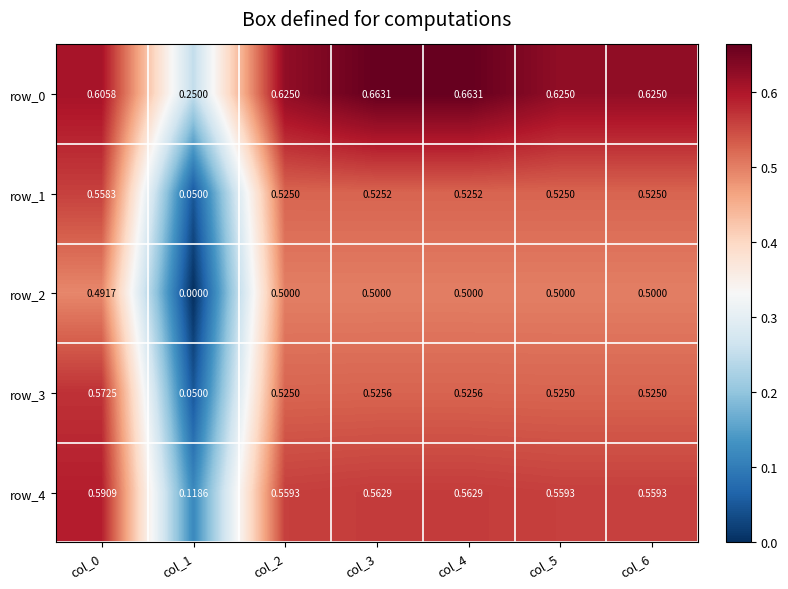

How many categories are shown in the chart?

7